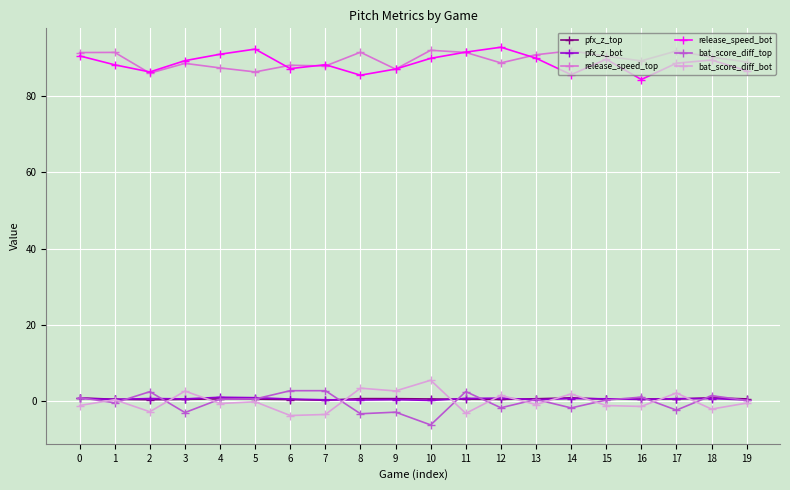

What is the difference between the second highest and second lowest values in the release_speed_top series?

5.5